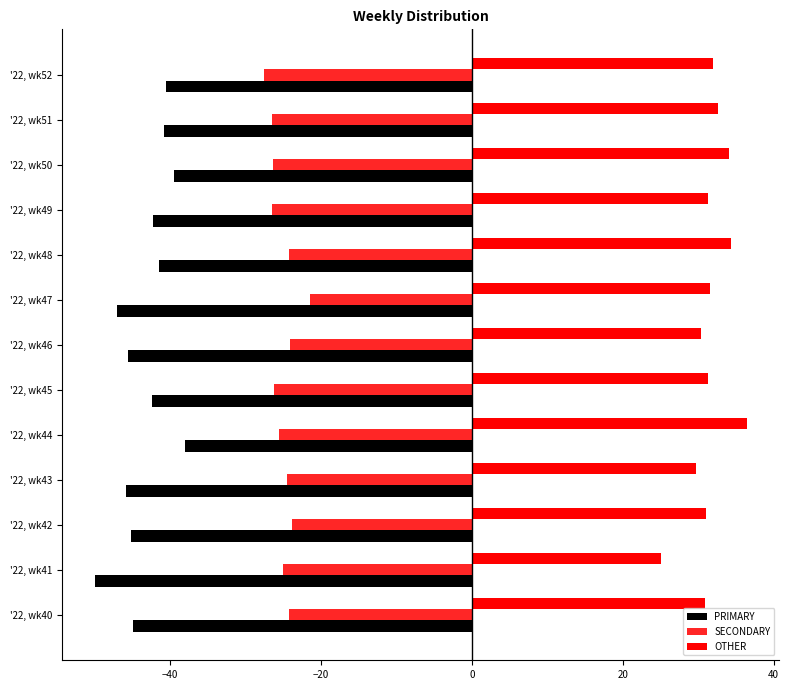

What is the sum of all SECONDARY values?

-325.9